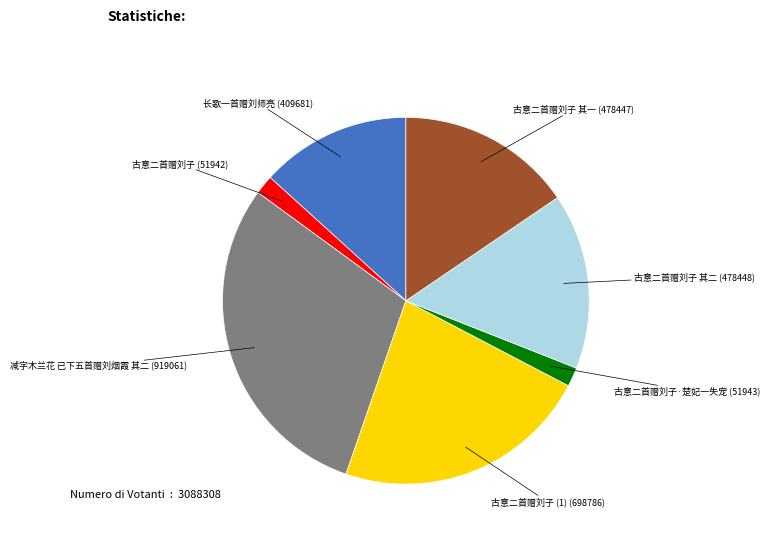

Is there any slice that represents more than half of the pie?

No